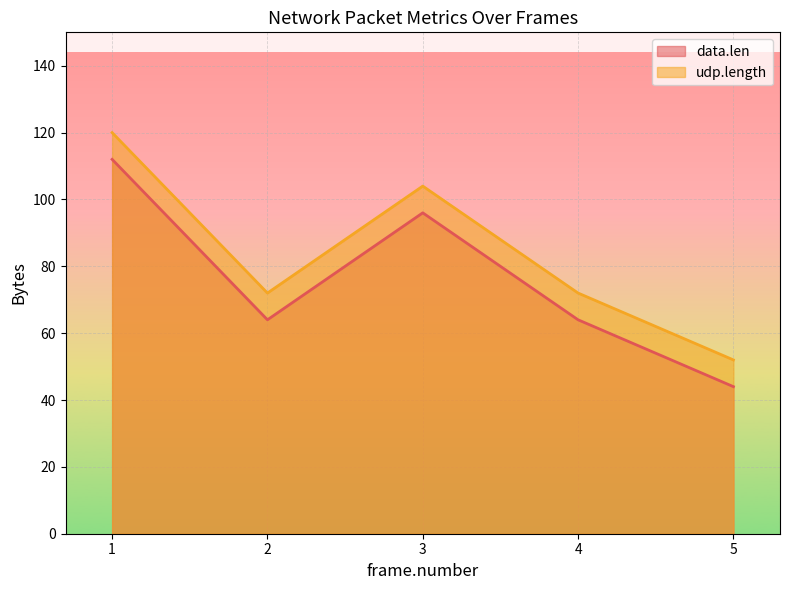

What is the difference between the highest and lowest values at 4?

8